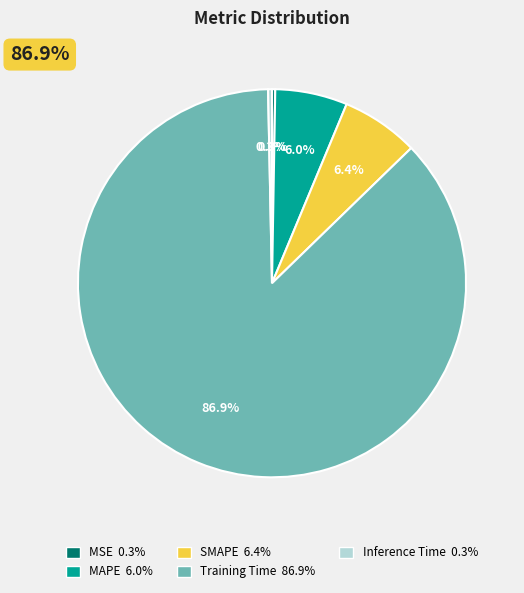

Rank the categories by value from lowest to highest.

MSE, Inference Time, MAPE, SMAPE, Training Time